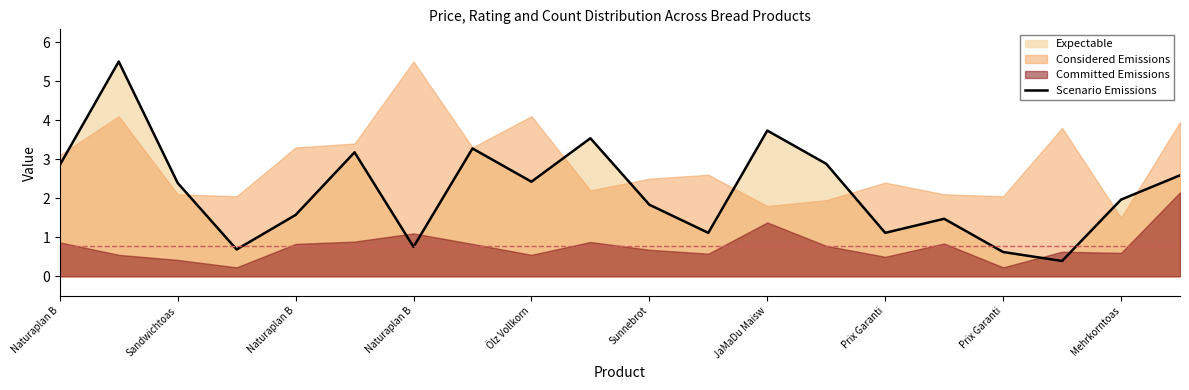

Reading right to left, extract all data points from this chart.

2.6	2.0	0.4	0.6	1.5	1.1	2.9	3.7	1.1	1.8	3.5	2.4	3.3	0.8	3.2	1.6	0.7	2.4	5.5	2.8